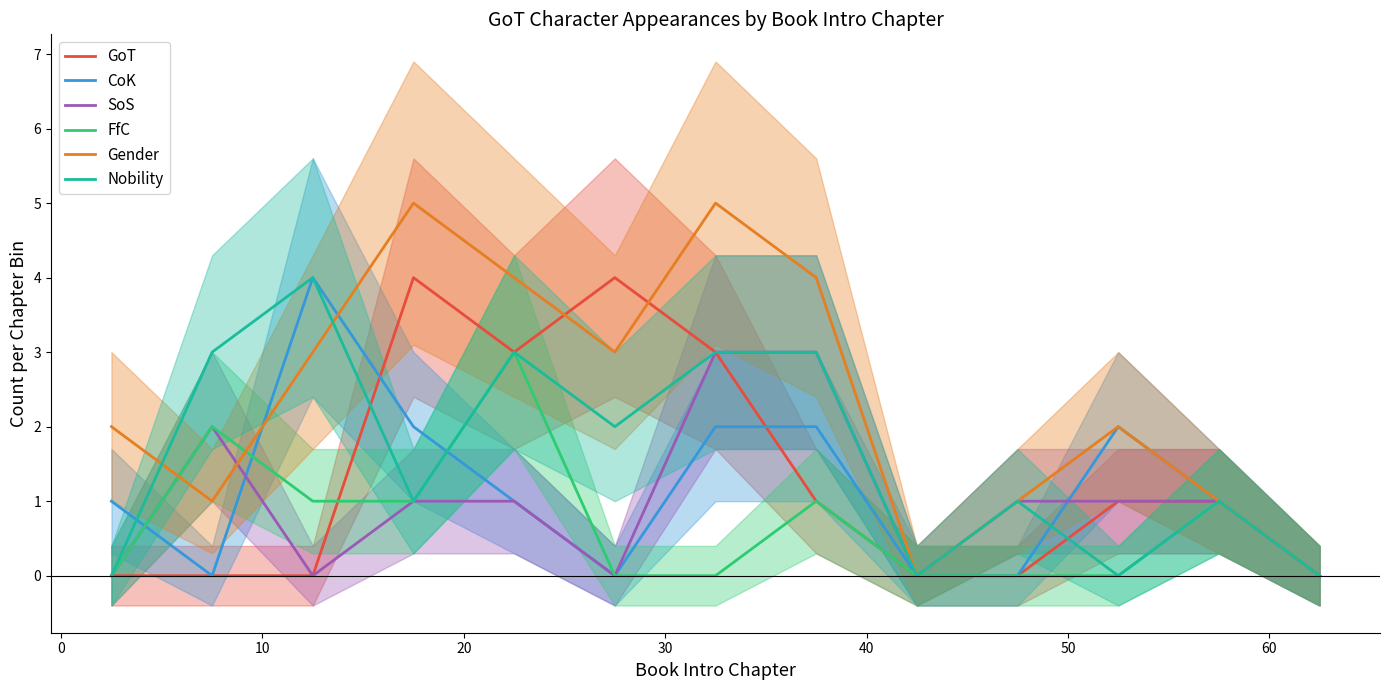

What is the highest value of the Nobility series?

4